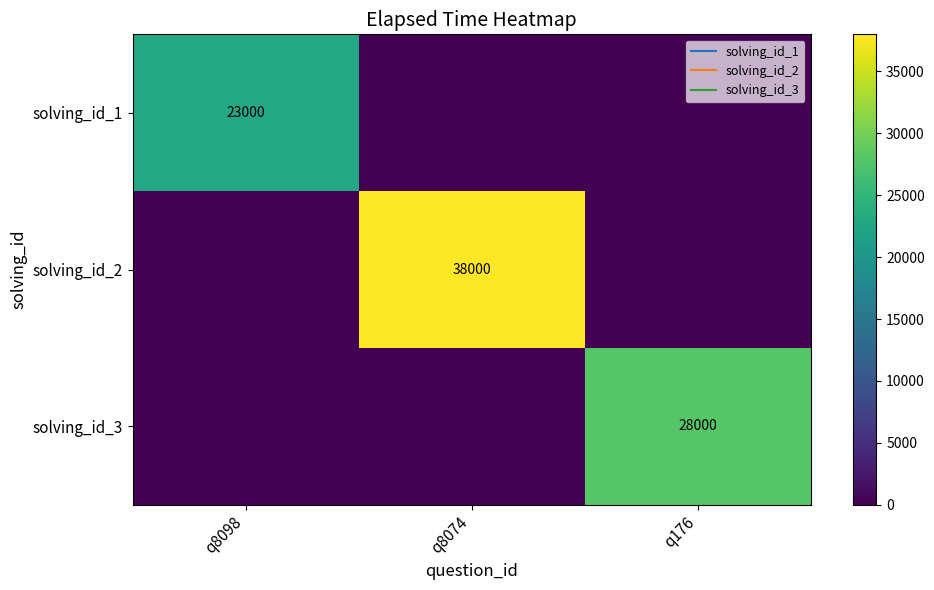

Which series has the largest total across all categories?

solving_id_2